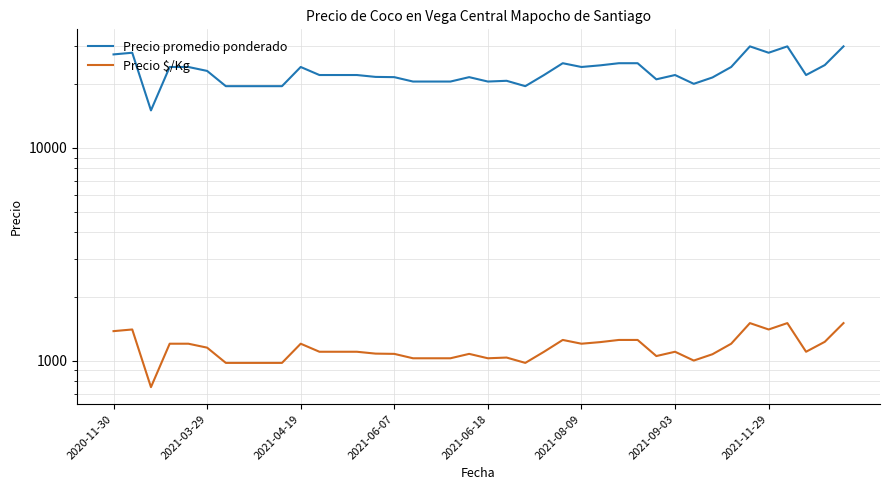

Which has a higher value, 20 or 24?

24